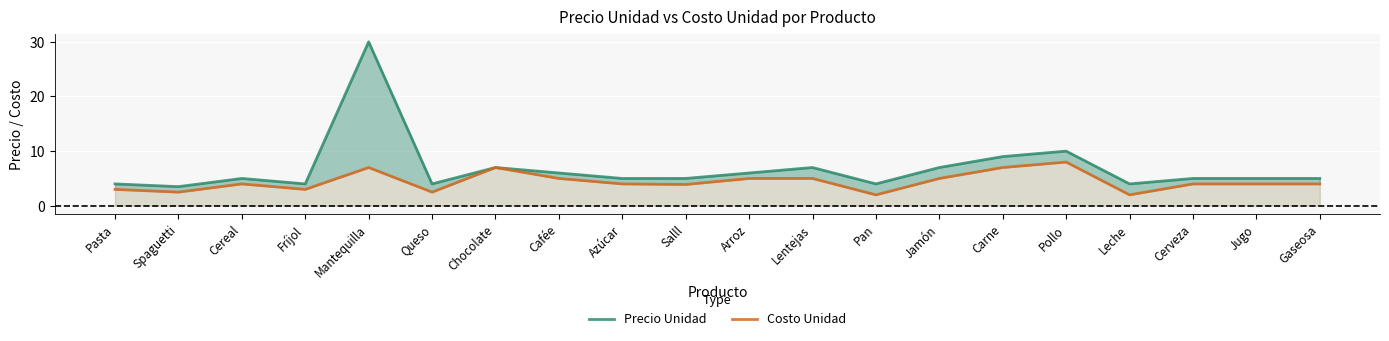

The Costo Unidad series shows 1.8 at Gaseosa. True or false?

False